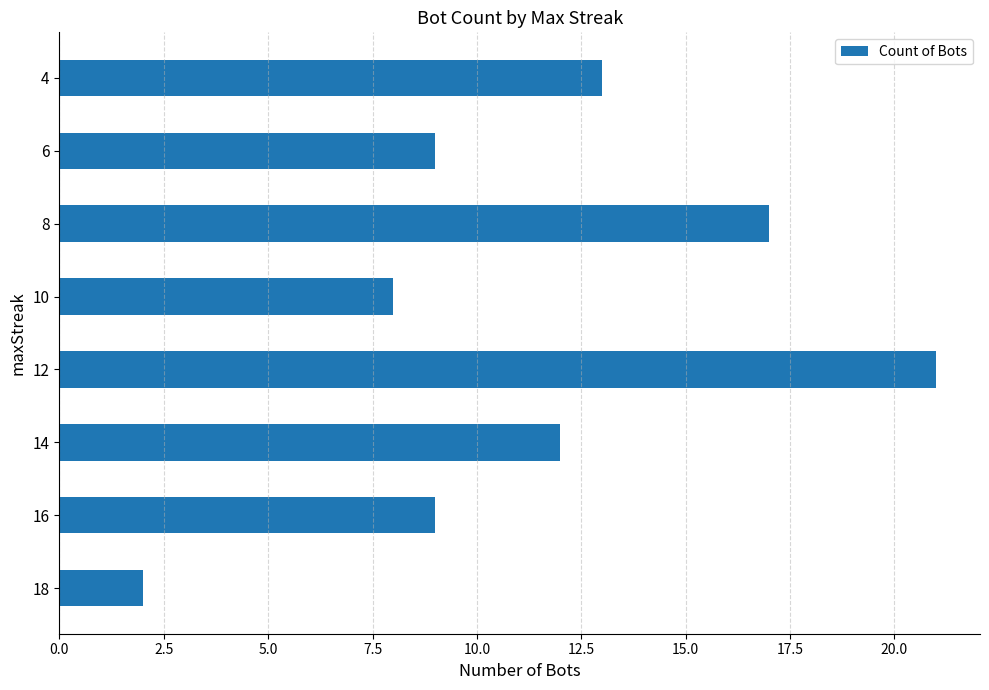

What is the ratio of the value at 6 to the value at 10?

1.1